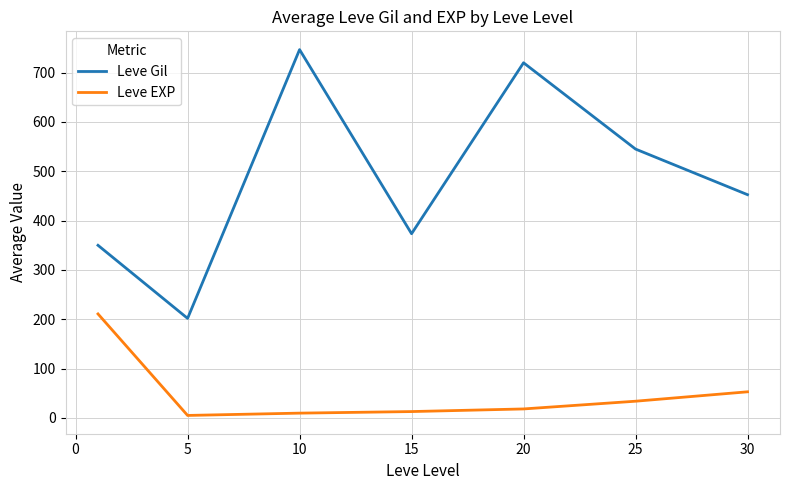

Which series has the largest range (max minus min)?

Leve Gil